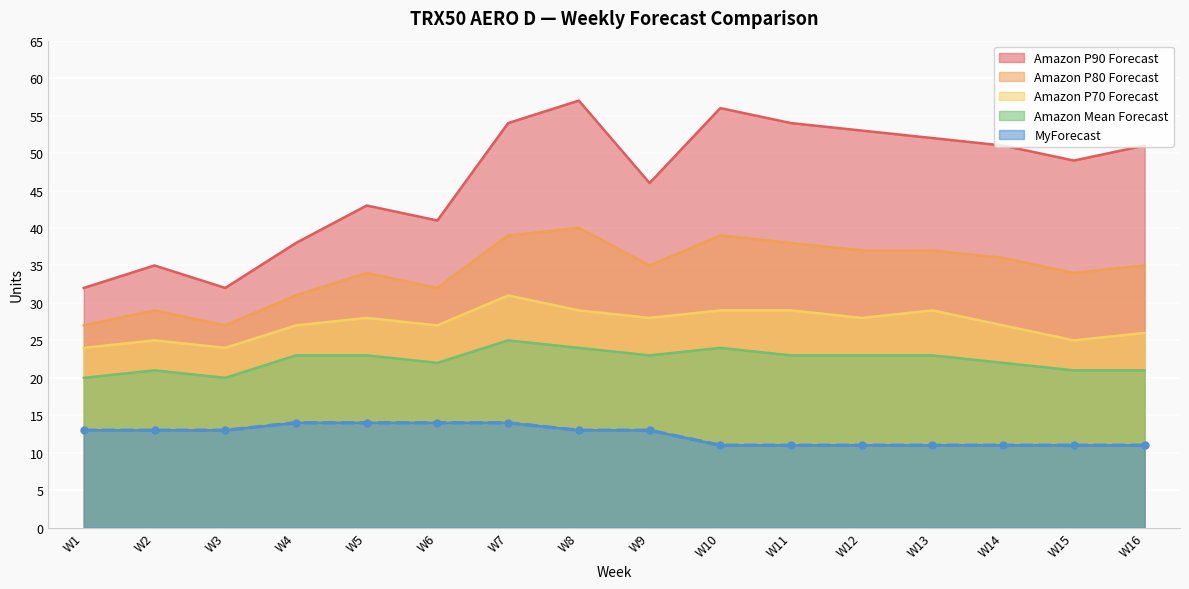

What is the total value across all series at W12?

152